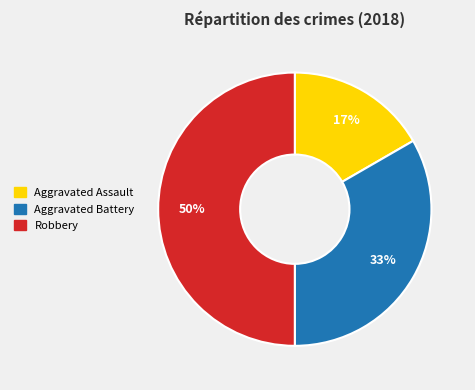

How many segments does this pie chart have?

3